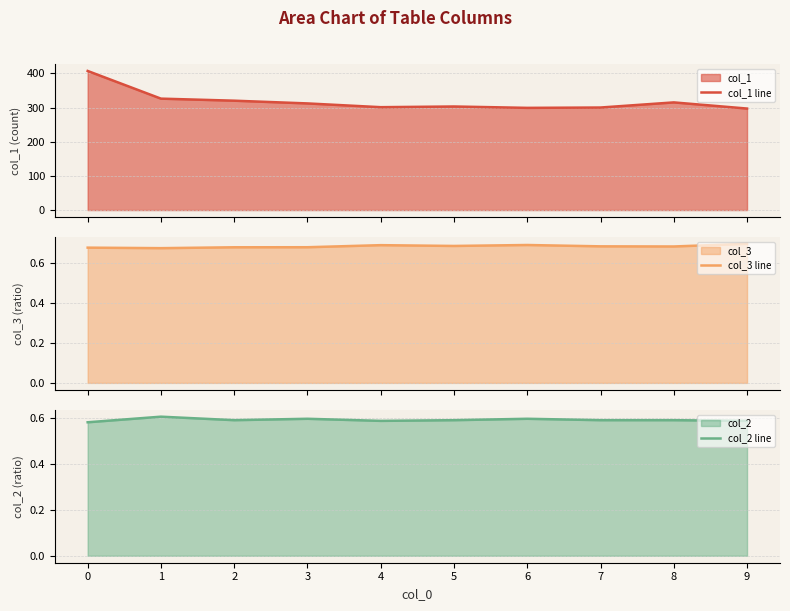

The col_3 line series shows 0.7 at 3. True or false?

True